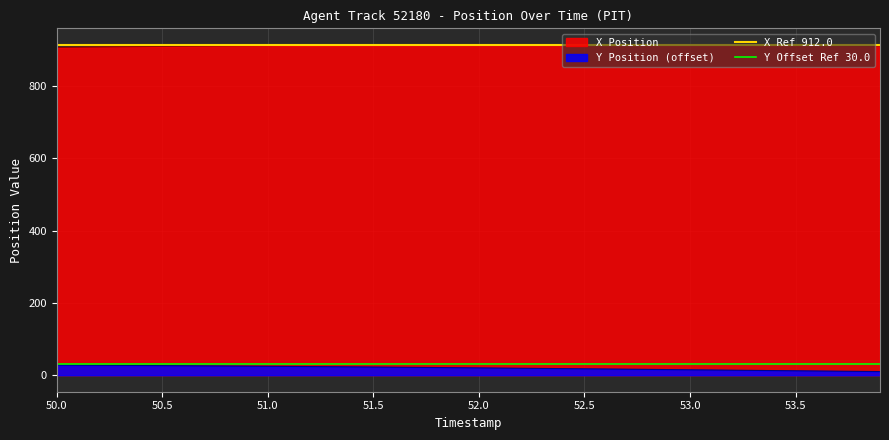

What is the maximum value for X Ref 912.0?

912